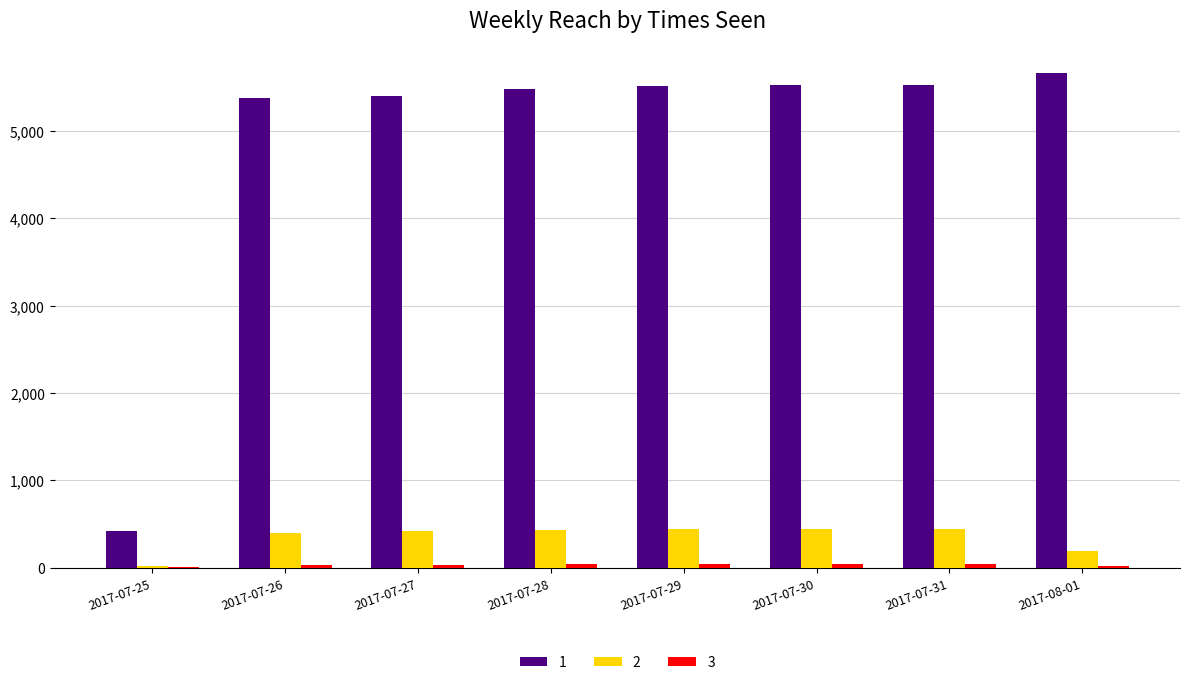

The value of 2 at 2017-07-29 is 446. True or false?

True